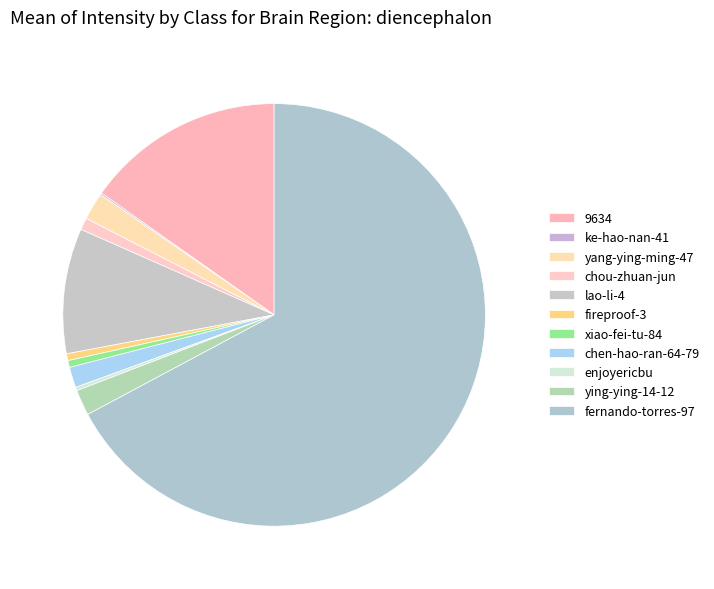

Combined, what portion of the pie is ke-hao-nan-41 and lao-li-4?

9.7%